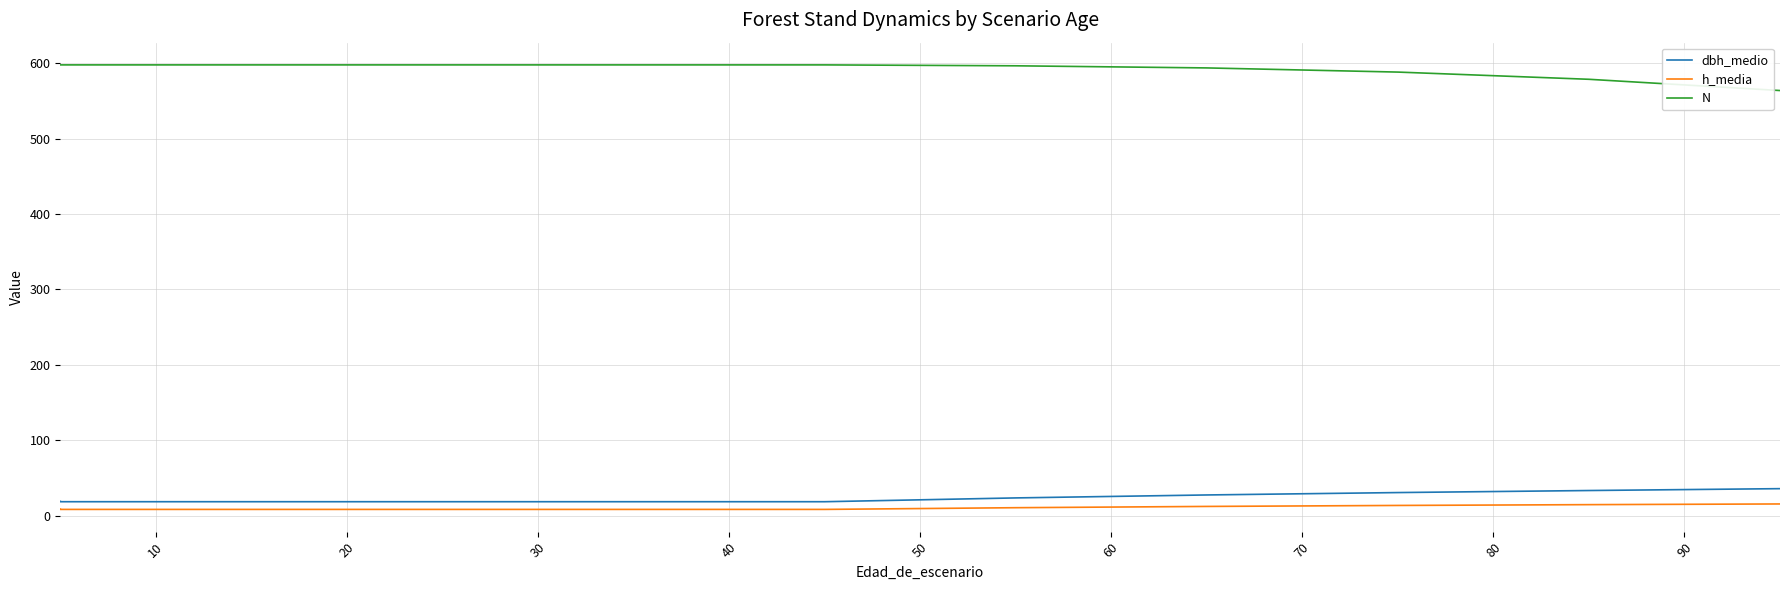

True or false: dbh_medio and N cross at least once.

False